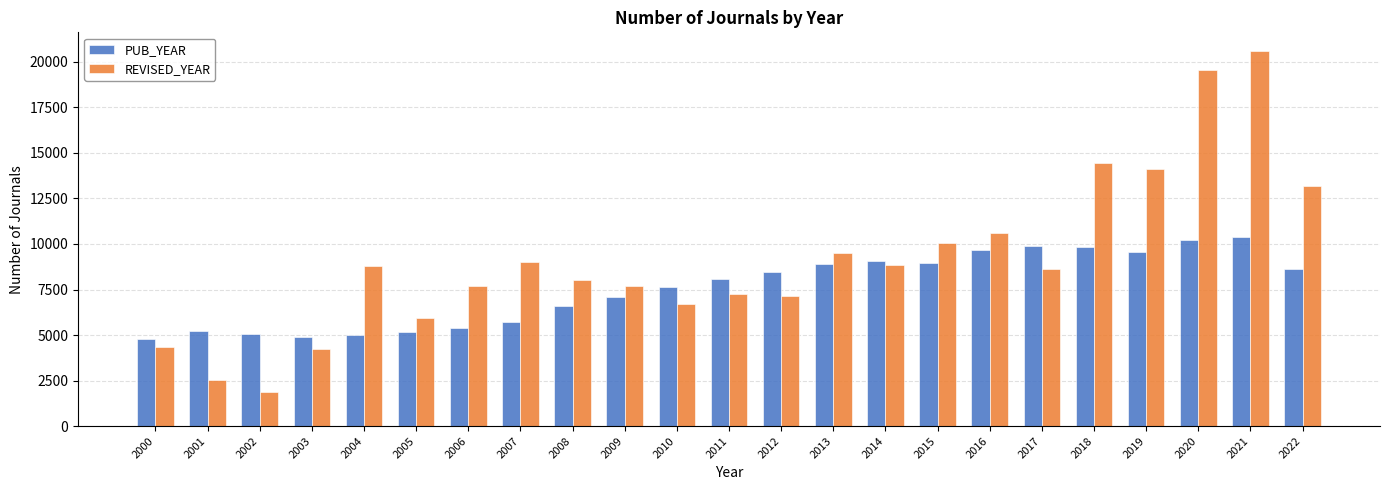

Which series has the largest range (max minus min)?

REVISED_YEAR